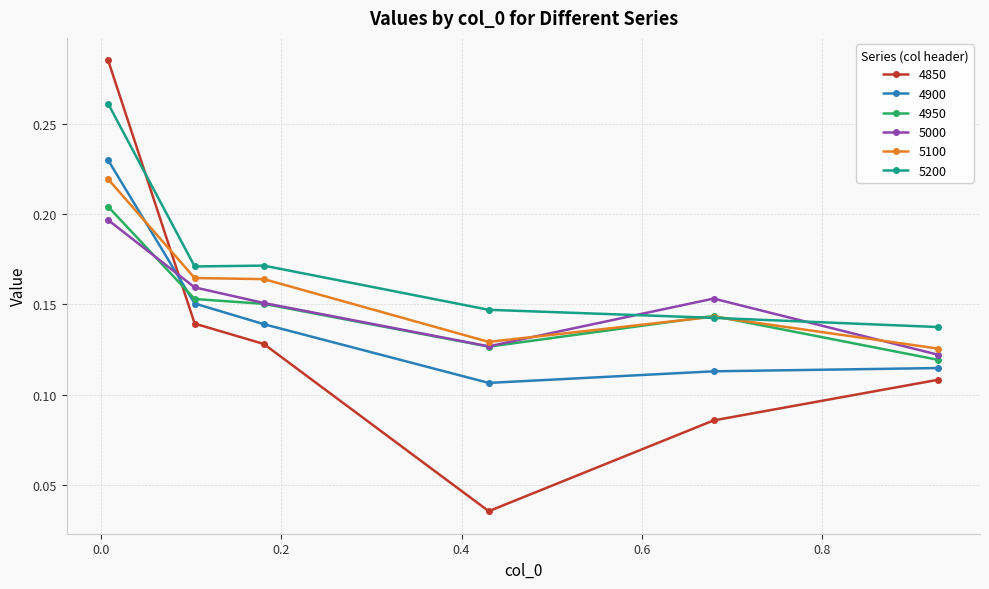

After their last crossing, which series has the higher values: 4950 or 4850?

4950